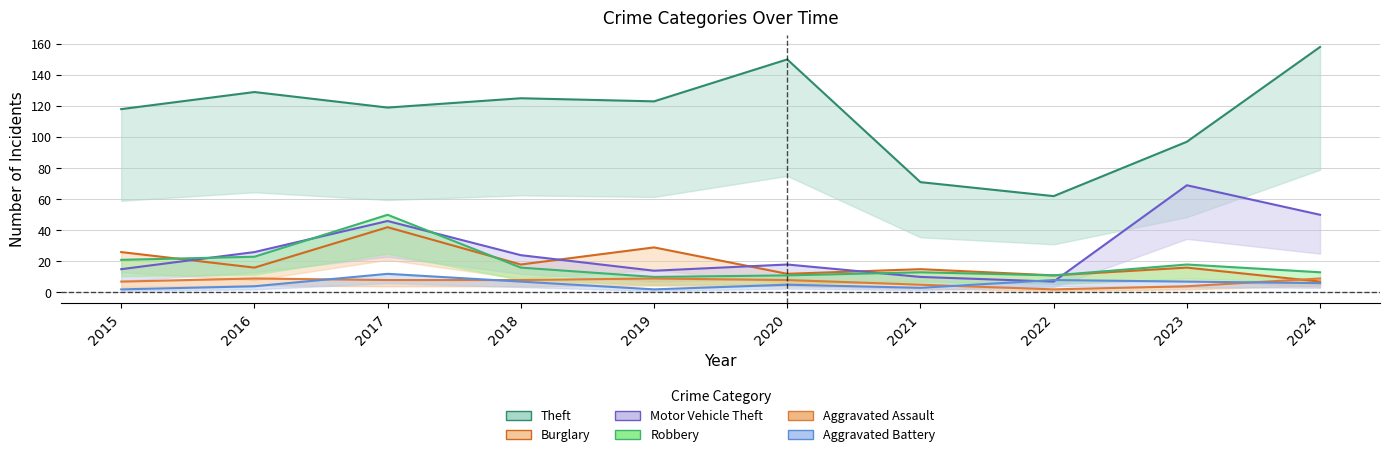

In Robbery, how many points are lower than both neighbors (excluding endpoints)?

2